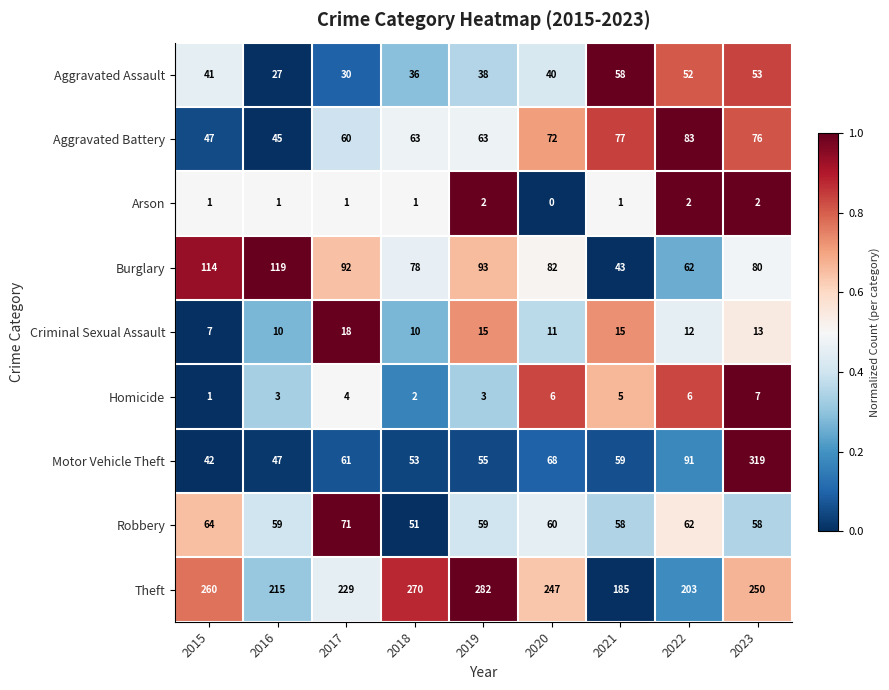

At how many categories does at least one series exceed 16?

9